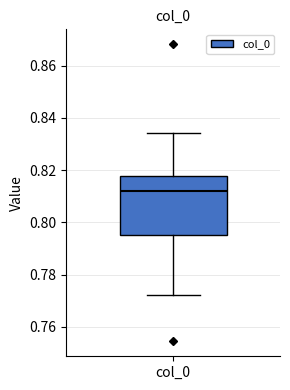

Where does the median line of the box for col_0 sit on the y-axis? The values are not printed on the chart, so give them approximately, as read against the axis.

0.812